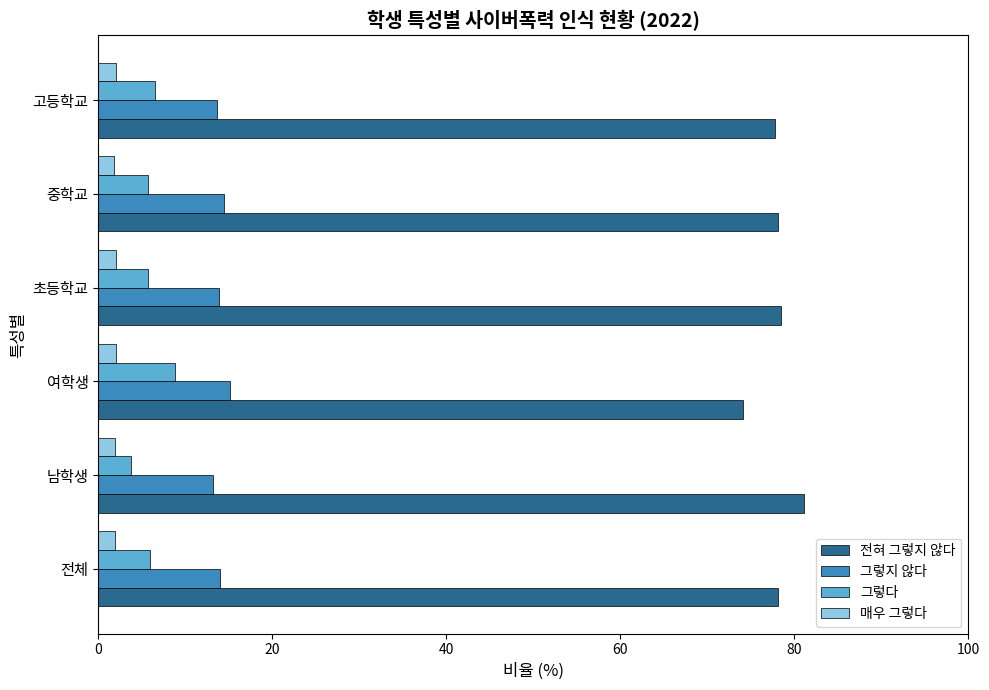

The value of 그렇지 않다 at 전체 is 14.0. True or false?

True